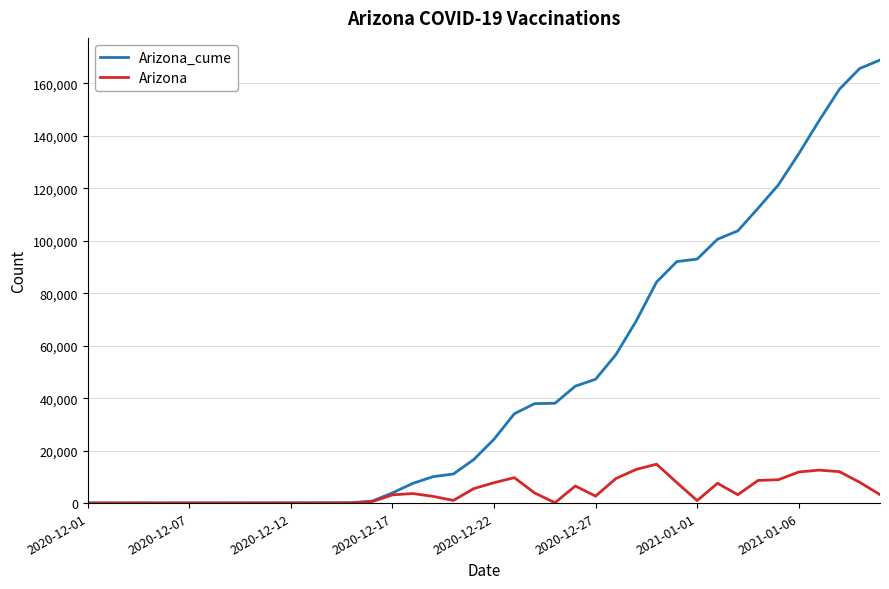

What is the maximum value for Arizona_cume?

168887